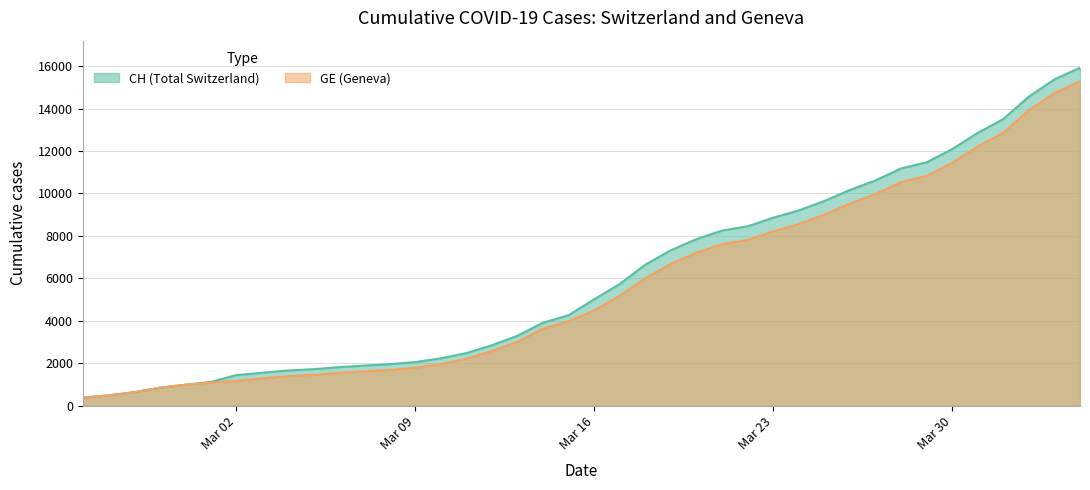

What is the total value across all series at 2020-03-20?

15052